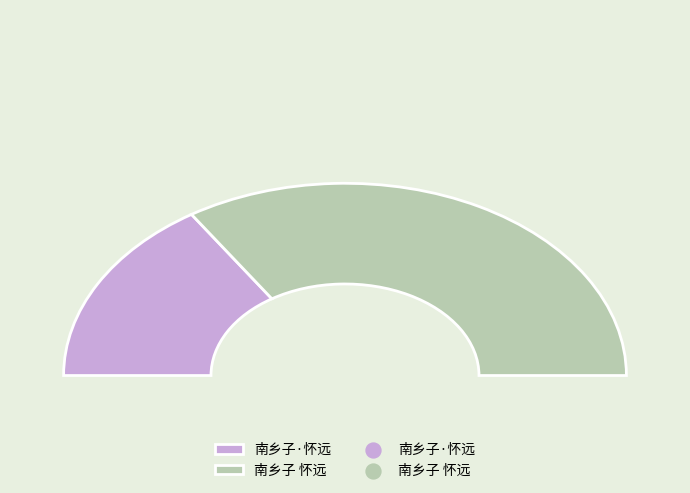

Which category has the biggest portion of the pie?

南乡子 怀远